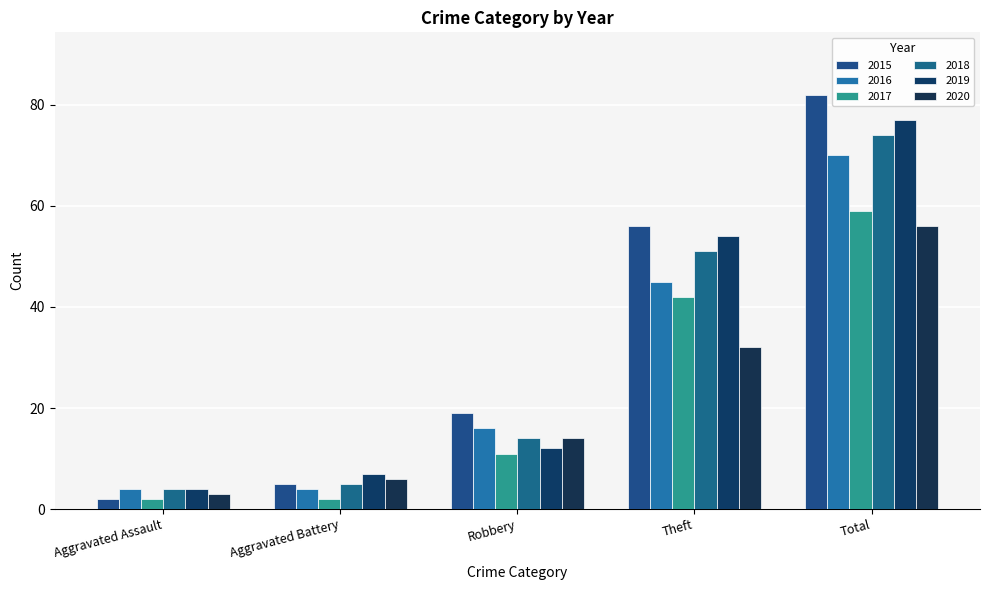

How many values in the 2020 series are below 14?

2